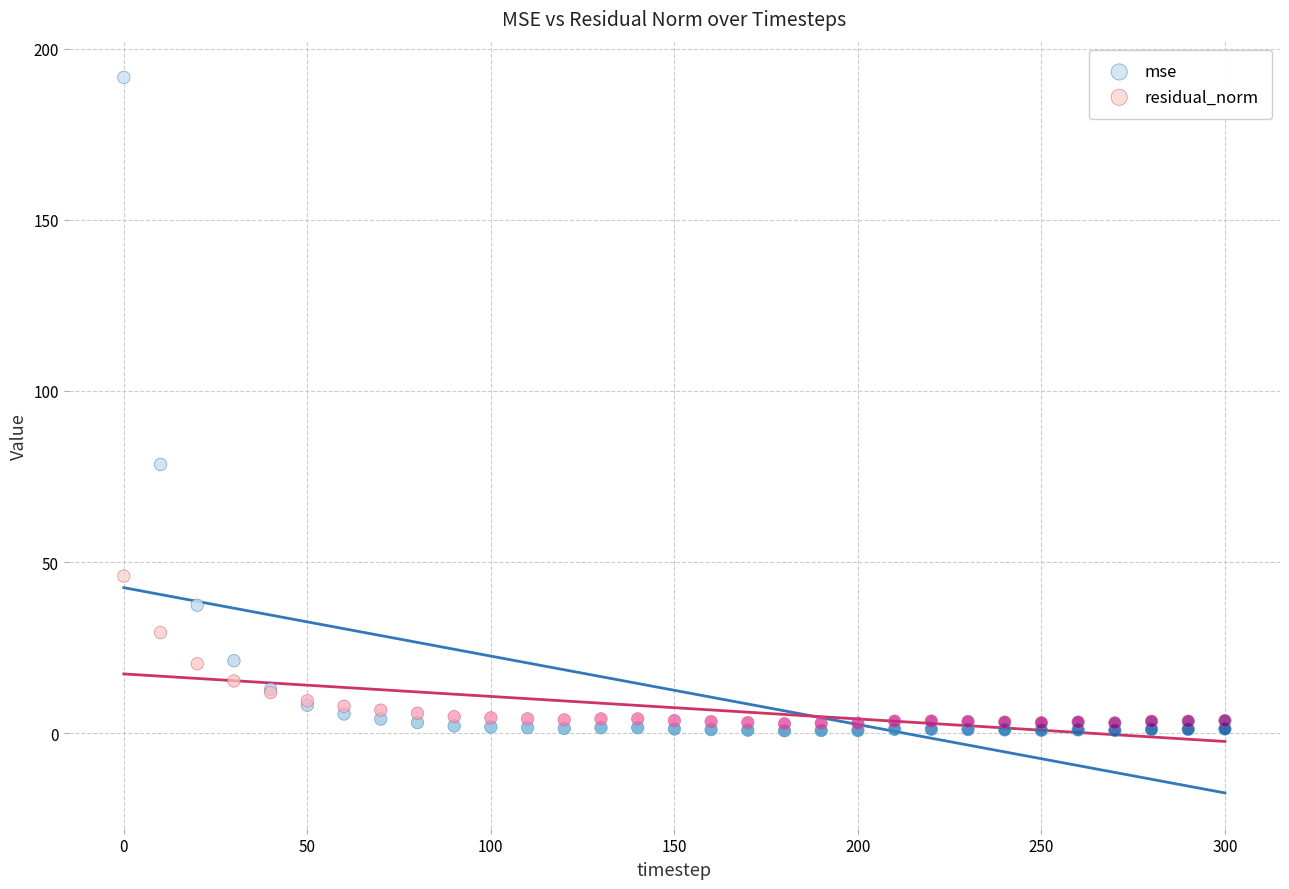

In the mse series, what Y value is closest to 96?

78.5